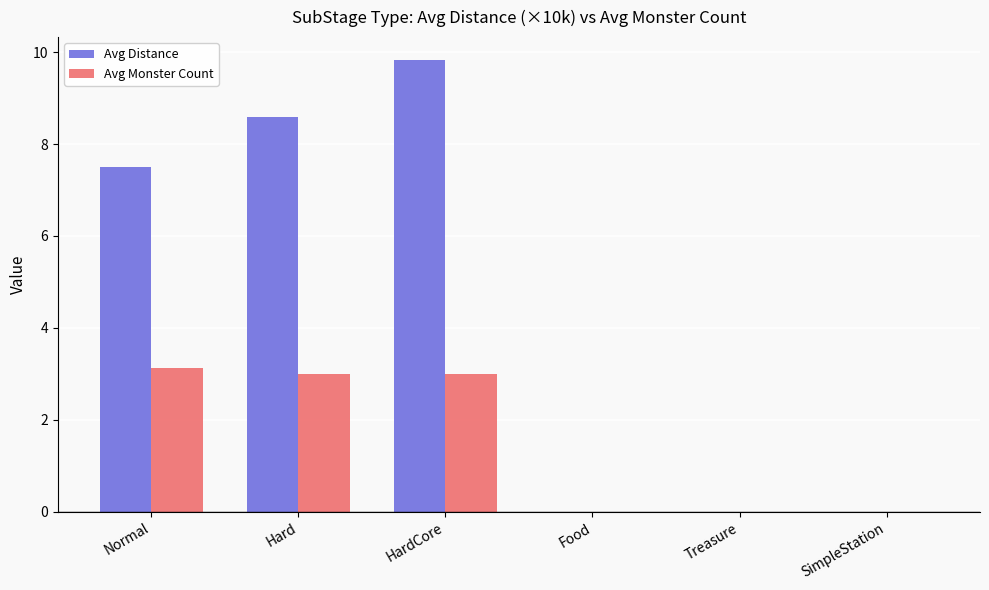

Reading left to right, list all the values displayed in this chart.

Avg Distance: Normal=7.5	Hard=8.6	HardCore=9.8	Food=0.0	Treasure=0.0	SimpleStation=0.0
Avg Monster Count: Normal=3.1	Hard=3.0	HardCore=3.0	Food=0.0	Treasure=0.0	SimpleStation=0.0